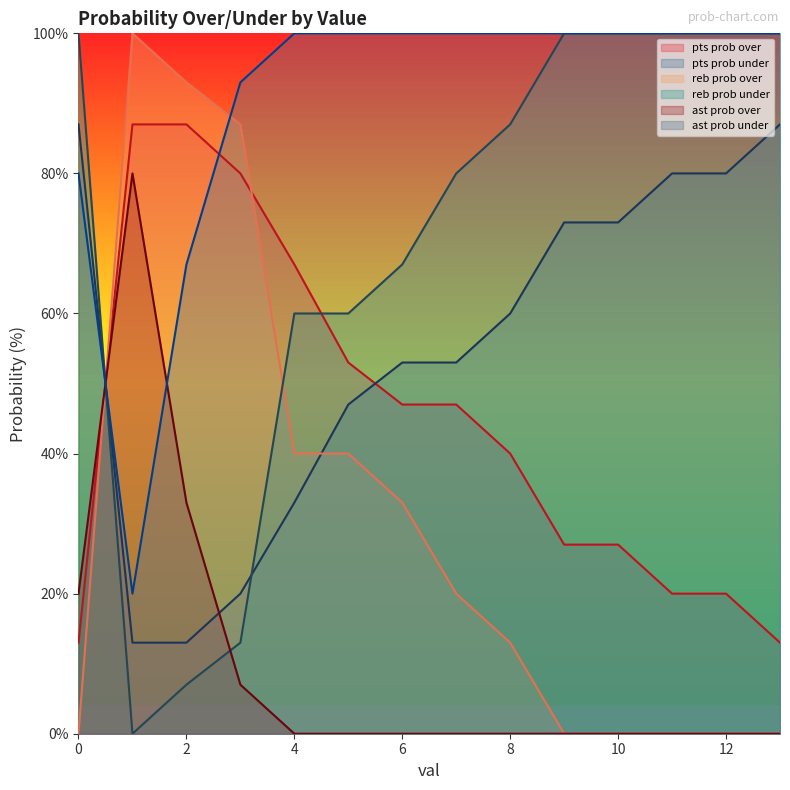

Which series ends up on top after the final intersection of pts prob under and pts prob over?

pts prob under